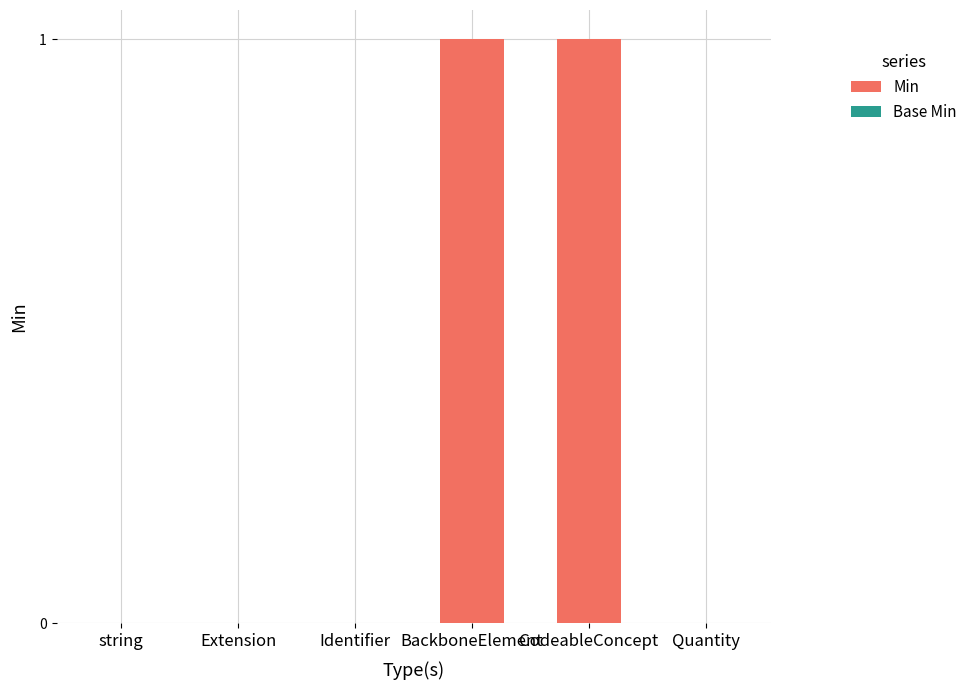

What is the change in value from Identifier to CodeableConcept?

+1